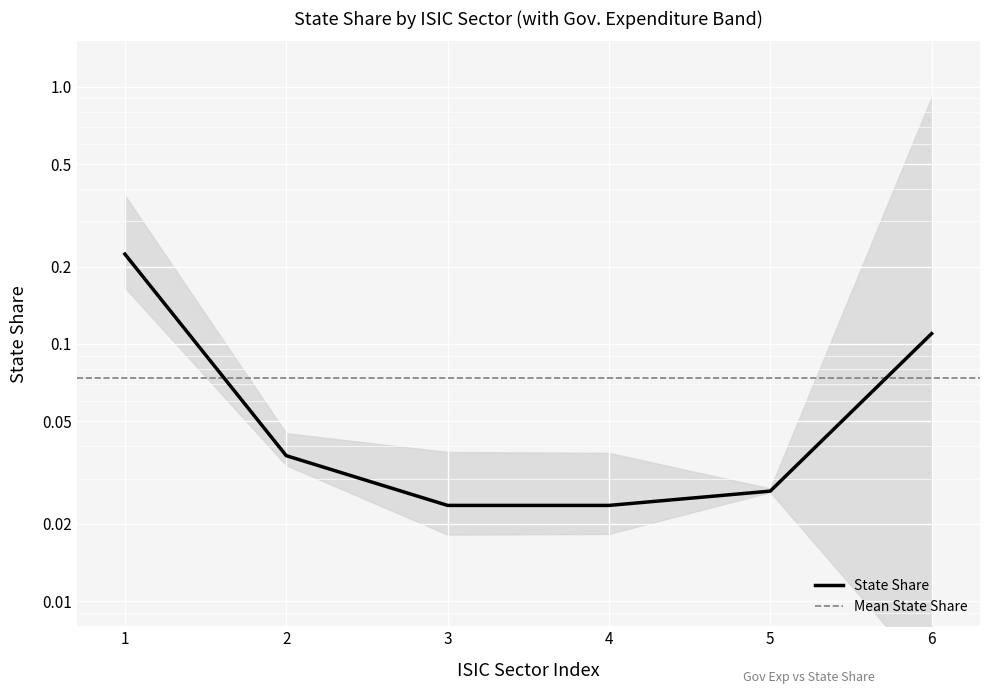

Reading left to right, transcribe all the data shown in this chart.

0.2	0.0	0.0	0.0	0.0	0.1